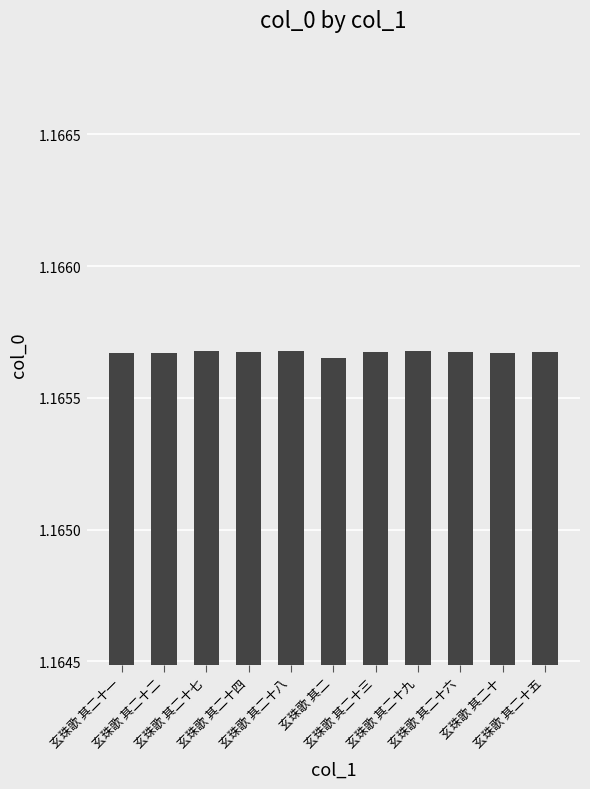

Rank the categories by value from lowest to highest.

玄珠歌 其二, 玄珠歌 其二十, 玄珠歌 其二十一, 玄珠歌 其二十二, 玄珠歌 其二十三, 玄珠歌 其二十四, 玄珠歌 其二十五, 玄珠歌 其二十六, 玄珠歌 其二十七, 玄珠歌 其二十八, 玄珠歌 其二十九